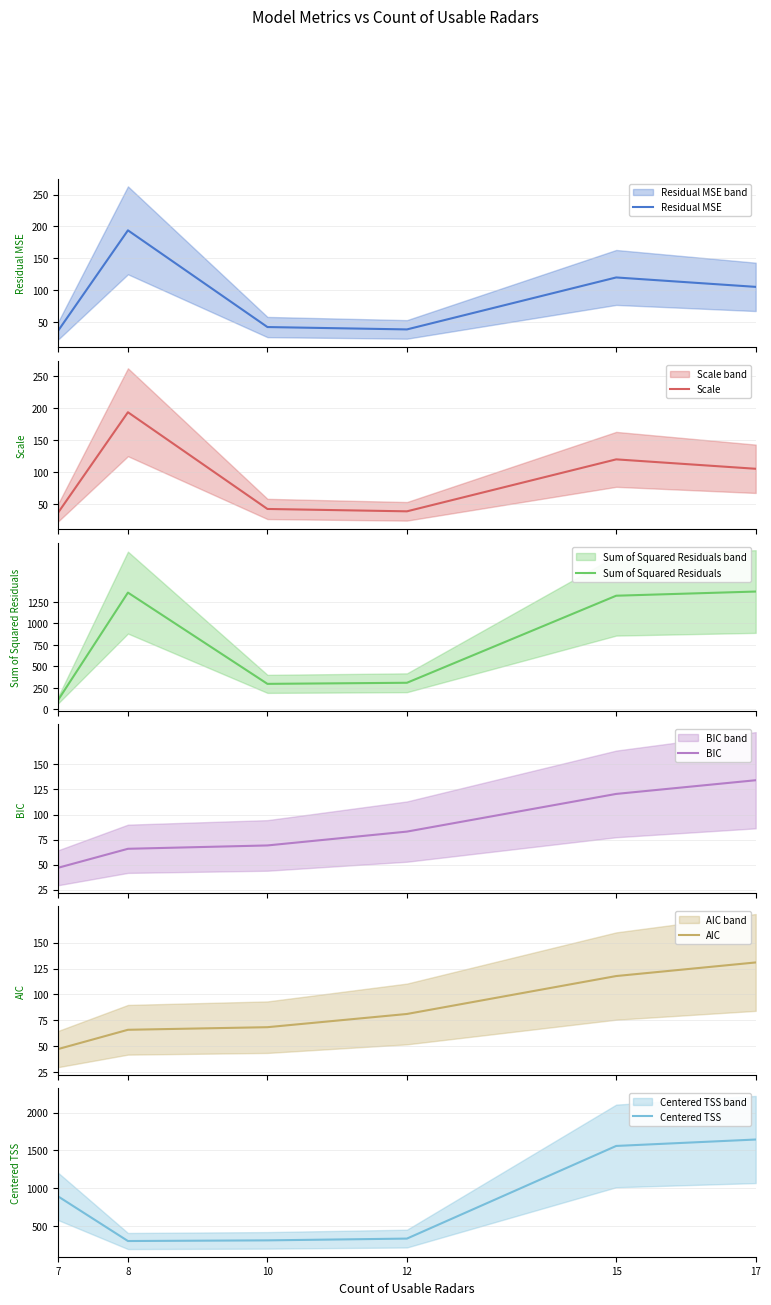

Reading left to right, extract all data points from this chart.

Residual MSE: 36.8	193.9	42.4	38.7	120.1	105.3
Scale: 36.8	193.9	42.4	38.7	120.1	105.3
Sum of Squared Residuals: 110.3	1357.2	296.8	309.5	1321.0	1369.5
BIC: 46.9	65.9	69.2	83.0	120.5	134.2
AIC: 47.2	65.8	68.3	81.1	117.7	130.9
Centered TSS: 891.3	301.4	310.1	333.5	1559.6	1644.7